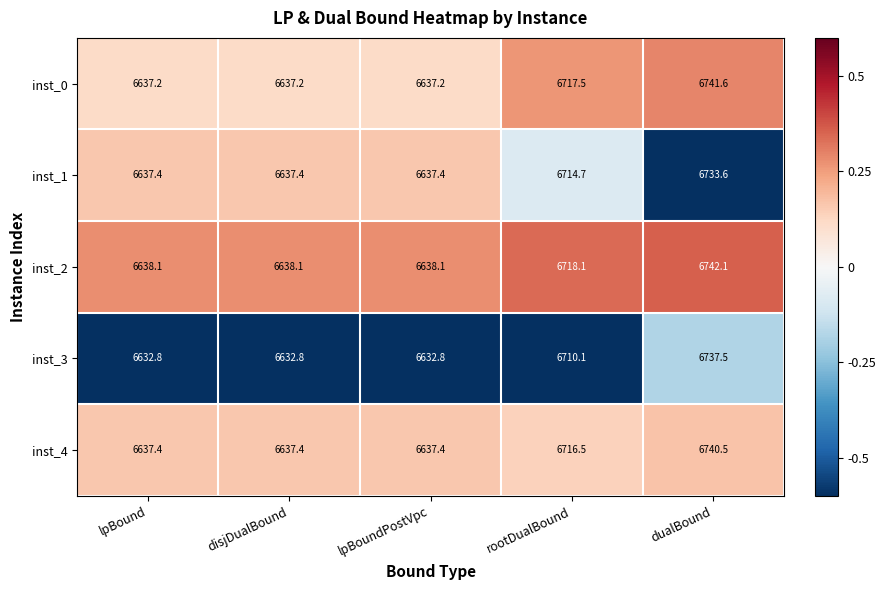

Reading left to right, list all the values displayed in this chart.

inst_0: lpBound=6637.2	disjDualBound=6637.2	lpBoundPostVpc=6637.2	rootDualBound=6717.5	dualBound=6741.6
inst_1: lpBound=6637.4	disjDualBound=6637.4	lpBoundPostVpc=6637.4	rootDualBound=6714.7	dualBound=6733.6
inst_2: lpBound=6638.1	disjDualBound=6638.1	lpBoundPostVpc=6638.1	rootDualBound=6718.1	dualBound=6742.1
inst_3: lpBound=6632.8	disjDualBound=6632.8	lpBoundPostVpc=6632.8	rootDualBound=6710.1	dualBound=6737.5
inst_4: lpBound=6637.4	disjDualBound=6637.4	lpBoundPostVpc=6637.4	rootDualBound=6716.5	dualBound=6740.5